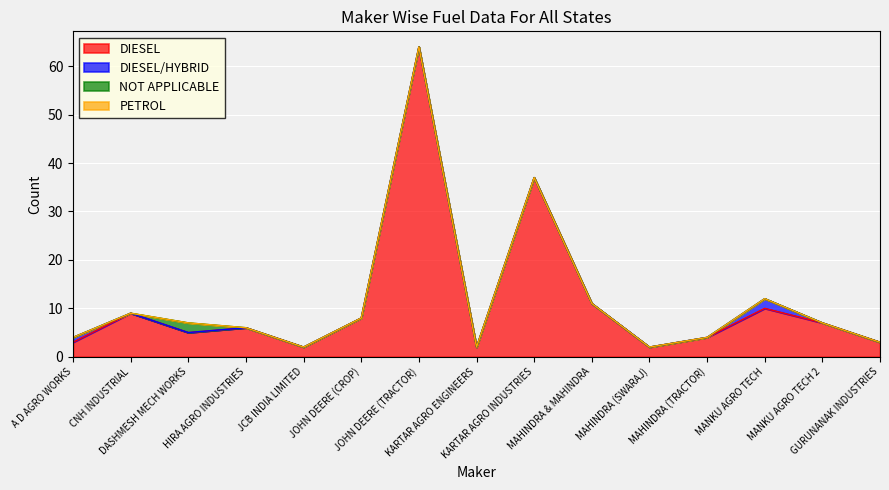

Reading left to right, transcribe all the data shown in this chart.

DIESEL: A D AGRO WORKS=3	CNH INDUSTRIAL=9	DASHMESH MECH WORKS=5	HIRA AGRO INDUSTRIES=6	JCB INDIA LIMITED=2	JOHN DEERE (CROP)=8	JOHN DEERE (TRACTOR)=64	KARTAR AGRO ENGINEERS=2	KARTAR AGRO INDUSTRIES=37	MAHINDRA & MAHINDRA=11	MAHINDRA (SWARAJ)=2	MAHINDRA (TRACTOR)=4	MANKU AGRO TECH=10	MANKU AGRO TECH 2=7	GURUNANAK INDUSTRIES=3
DIESEL/HYBRID: A D AGRO WORKS=1	CNH INDUSTRIAL=0	DASHMESH MECH WORKS=0	HIRA AGRO INDUSTRIES=0	JCB INDIA LIMITED=0	JOHN DEERE (CROP)=0	JOHN DEERE (TRACTOR)=0	KARTAR AGRO ENGINEERS=0	KARTAR AGRO INDUSTRIES=0	MAHINDRA & MAHINDRA=0	MAHINDRA (SWARAJ)=0	MAHINDRA (TRACTOR)=0	MANKU AGRO TECH=2	MANKU AGRO TECH 2=0	GURUNANAK INDUSTRIES=0
NOT APPLICABLE: A D AGRO WORKS=0	CNH INDUSTRIAL=0	DASHMESH MECH WORKS=2	HIRA AGRO INDUSTRIES=0	JCB INDIA LIMITED=0	JOHN DEERE (CROP)=0	JOHN DEERE (TRACTOR)=0	KARTAR AGRO ENGINEERS=0	KARTAR AGRO INDUSTRIES=0	MAHINDRA & MAHINDRA=0	MAHINDRA (SWARAJ)=0	MAHINDRA (TRACTOR)=0	MANKU AGRO TECH=0	MANKU AGRO TECH 2=0	GURUNANAK INDUSTRIES=0
PETROL: A D AGRO WORKS=0	CNH INDUSTRIAL=0	DASHMESH MECH WORKS=0	HIRA AGRO INDUSTRIES=0	JCB INDIA LIMITED=0	JOHN DEERE (CROP)=0	JOHN DEERE (TRACTOR)=0	KARTAR AGRO ENGINEERS=0	KARTAR AGRO INDUSTRIES=0	MAHINDRA & MAHINDRA=0	MAHINDRA (SWARAJ)=0	MAHINDRA (TRACTOR)=0	MANKU AGRO TECH=0	MANKU AGRO TECH 2=0	GURUNANAK INDUSTRIES=0